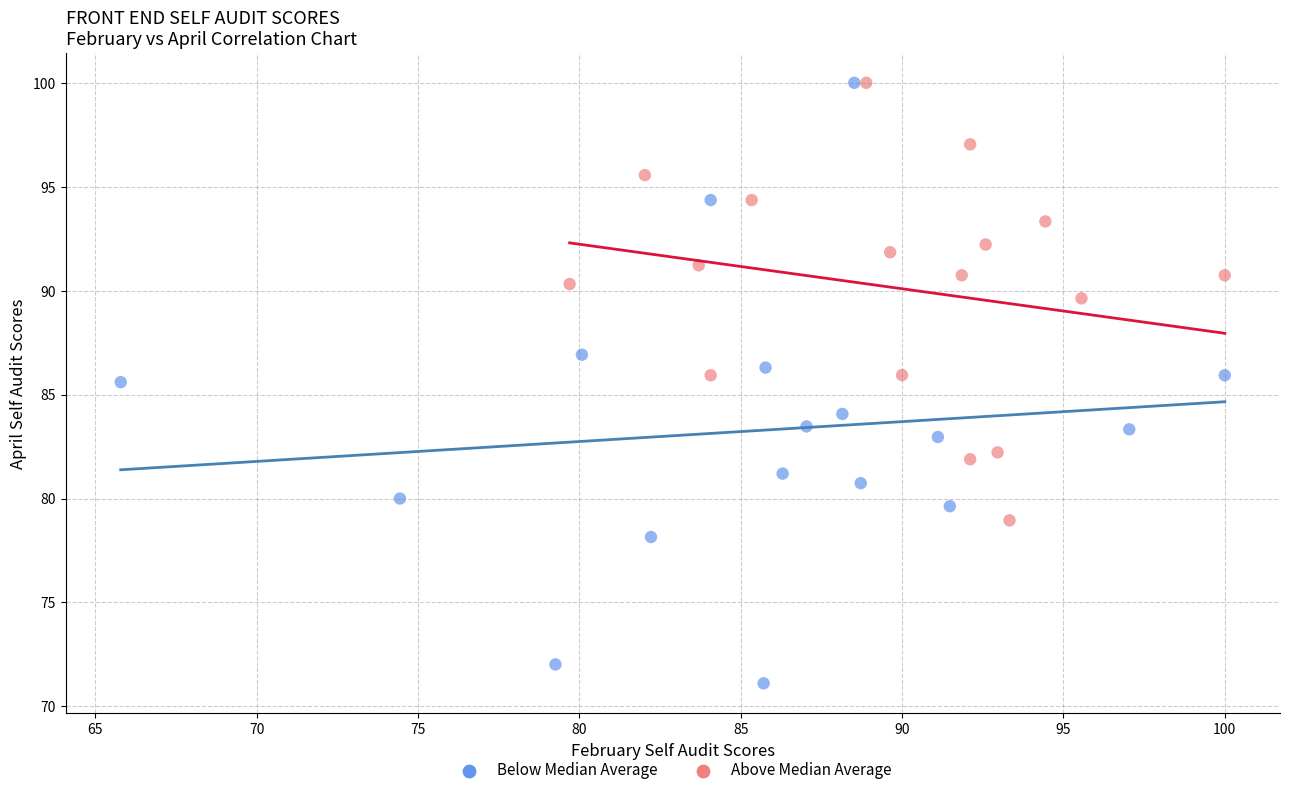

What are all the series names shown in the legend?

Below Median Average, Above Median Average